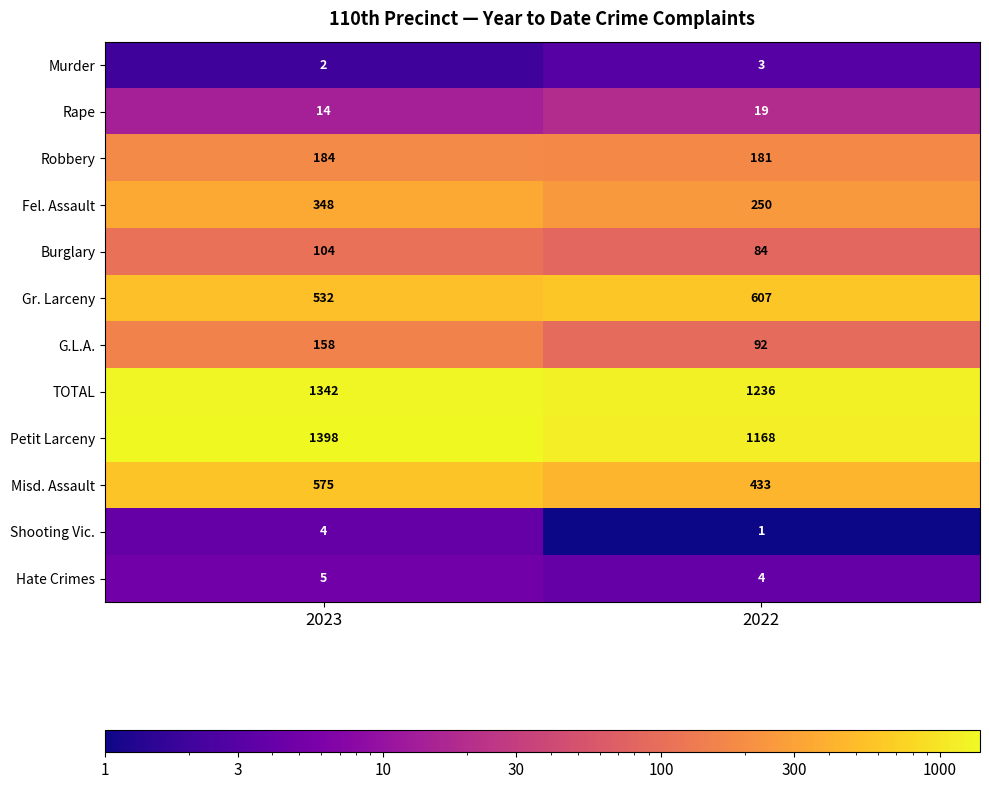

Which series has the largest range (max minus min)?

Petit Larceny